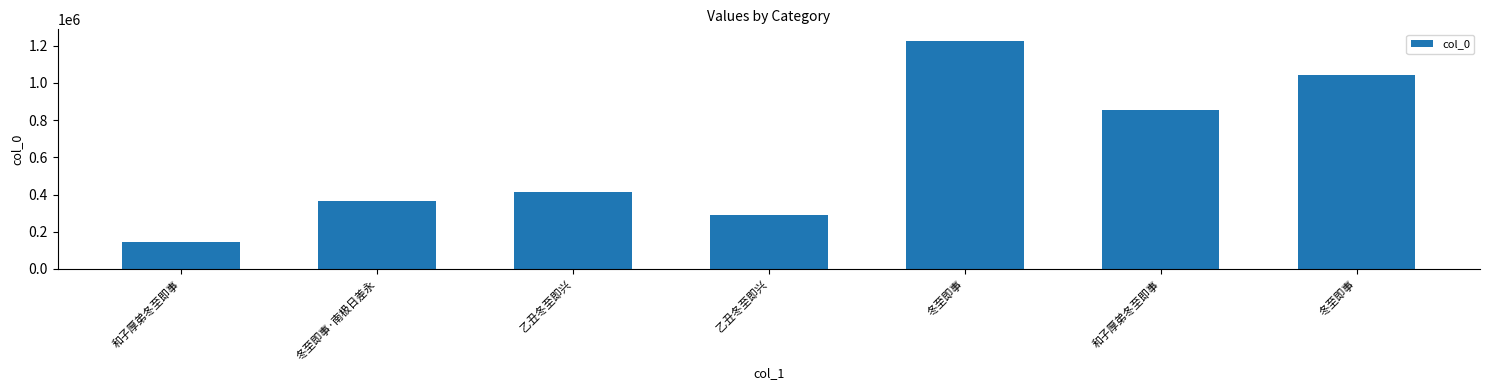

True or false: the data shows 1226130 at 冬至即事.

True